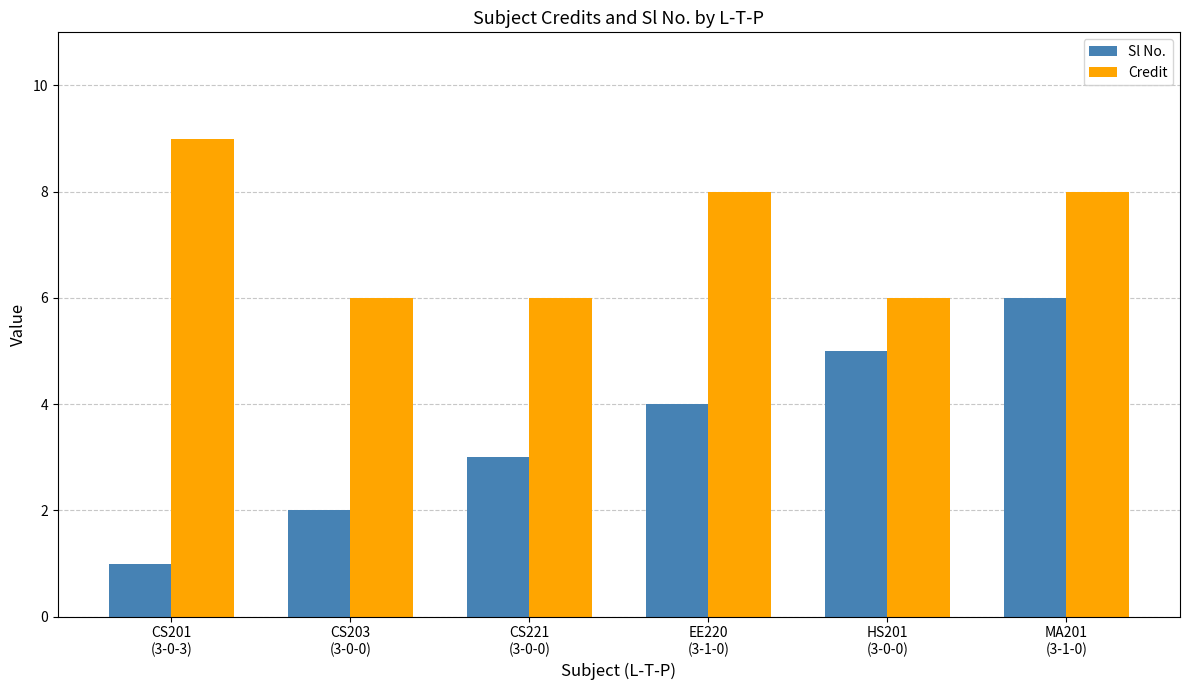

Which category has the lowest value across all series?

CS201
(3-0-3)